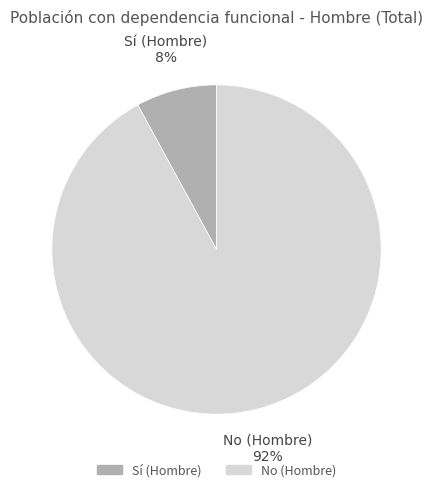

Do No (Hombre) and Sí (Hombre) together represent more than half of the pie?

Yes